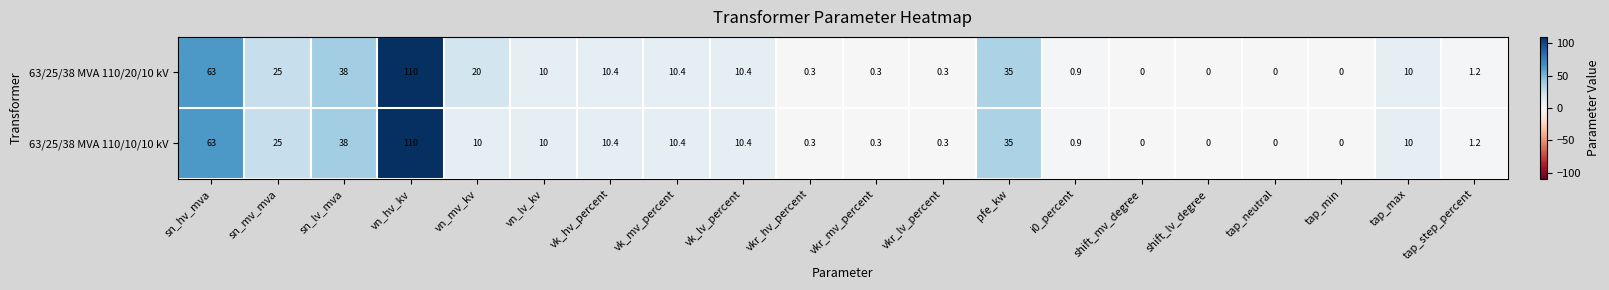

What is the difference between the maximum and minimum values in the 63/25/38 MVA 110/10/10 kV series?

110.0